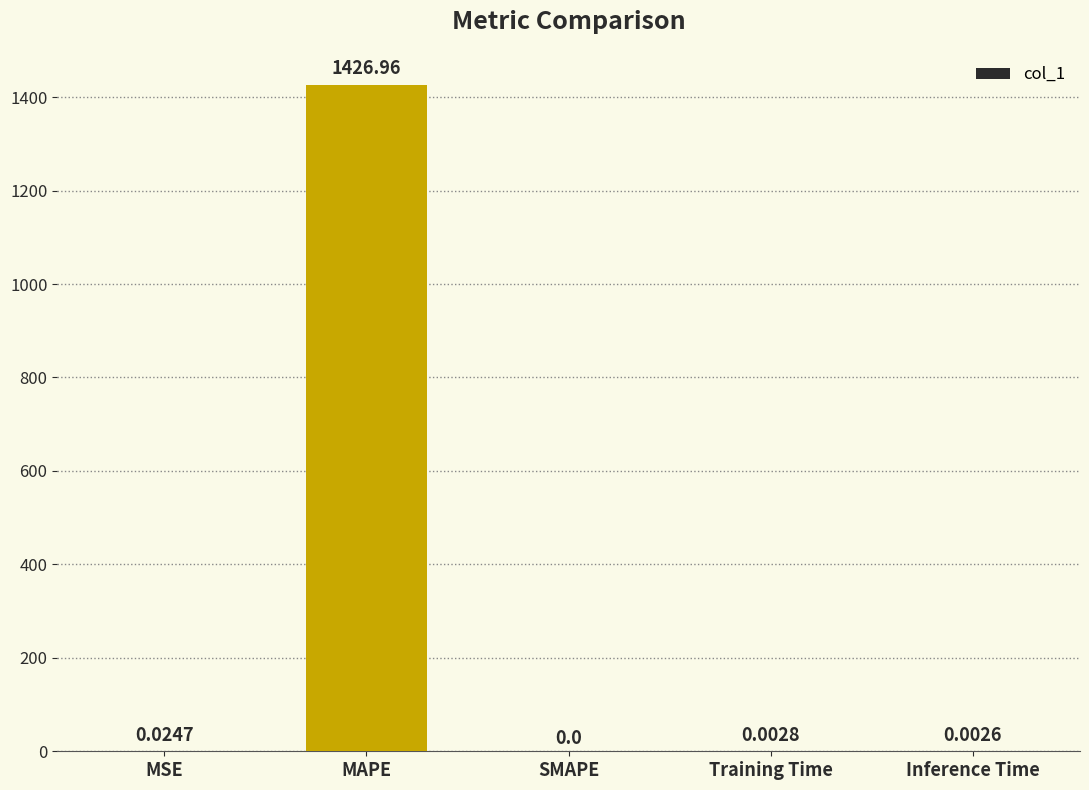

Does the chart contain stacked bars?

No